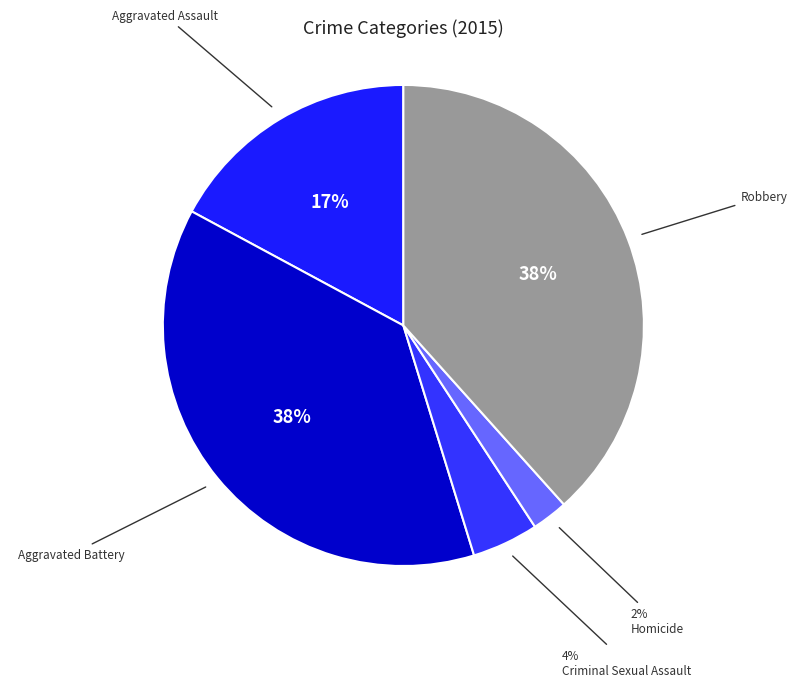

Is the sum of Aggravated Assault and Criminal Sexual Assault greater than half?

No